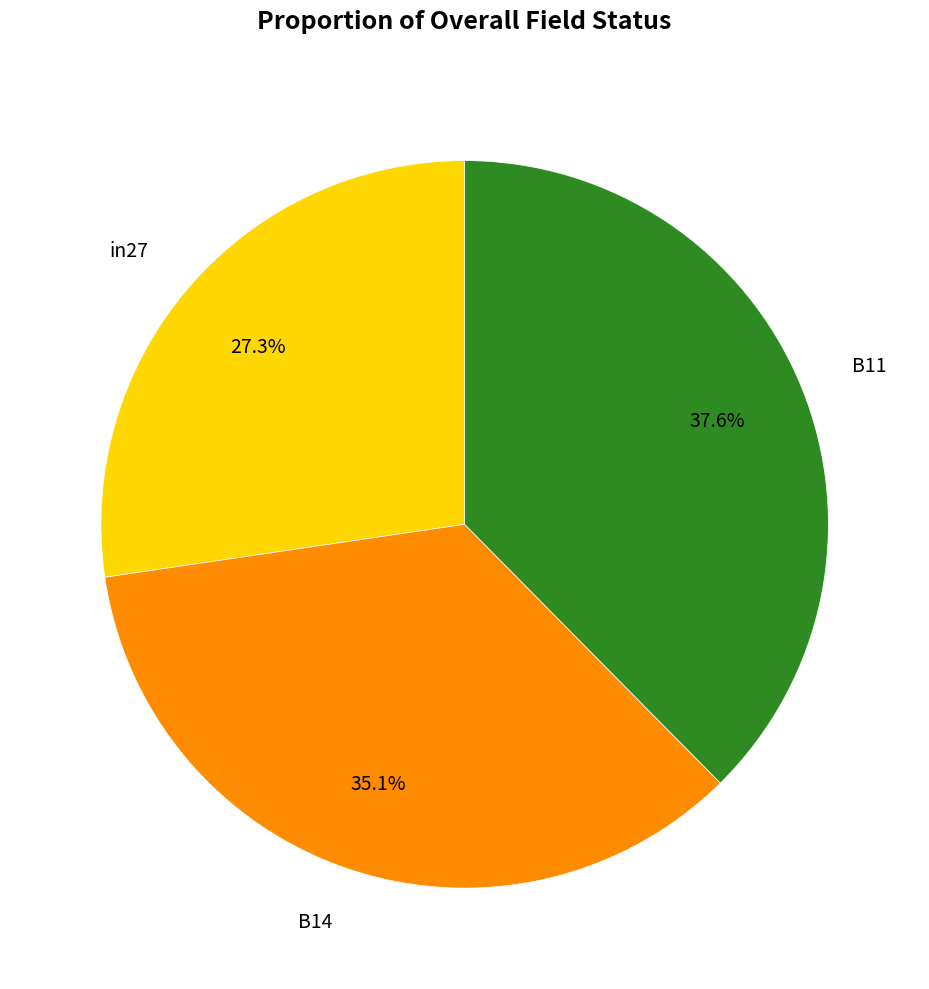

Does any single category account for the majority?

No